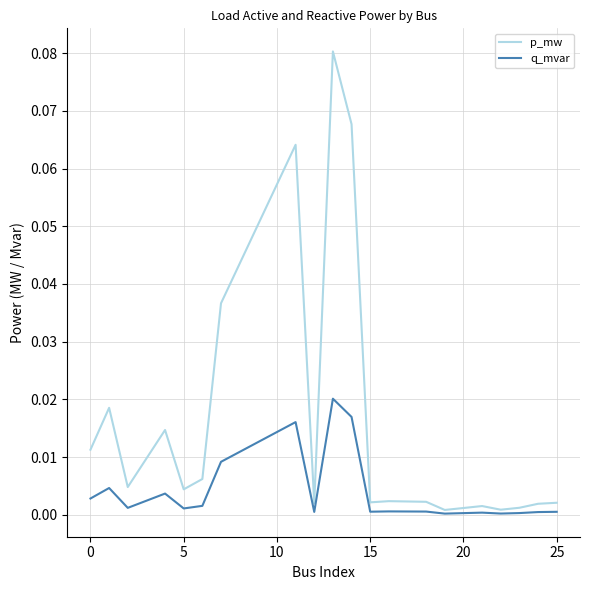

List the series in order of their overall mean, highest first.

p_mw, q_mvar